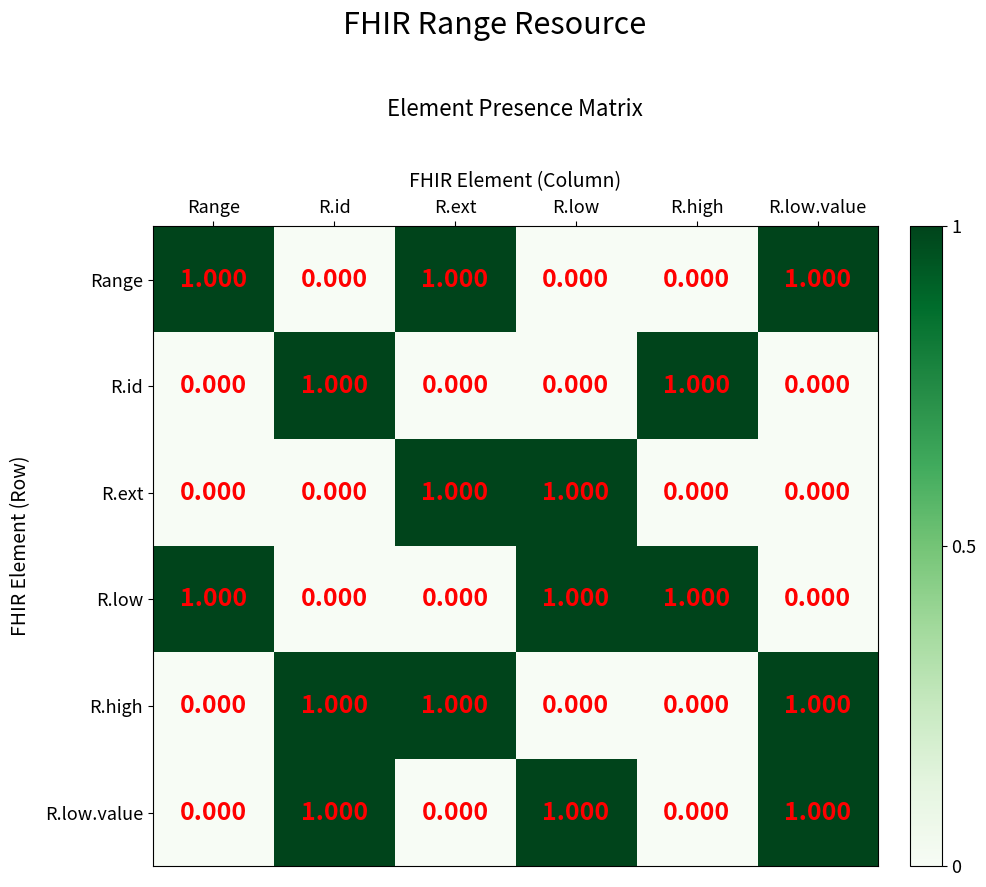

Is the value of R.low at R.low greater than the value of R.id at R.low?

Yes